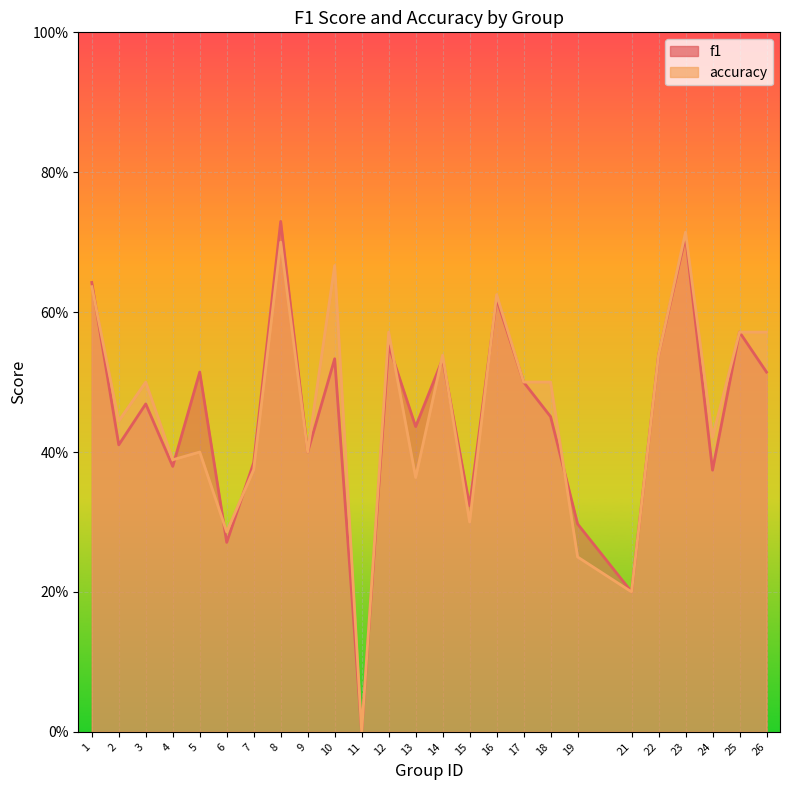

Rank the categories by accuracy value from highest to lowest.

23, 8, 10, 1, 16, 12, 25, 26, 14, 22, 3, 17, 18, 2, 24, 5, 9, 4, 7, 13, 15, 6, 19, 21, 11